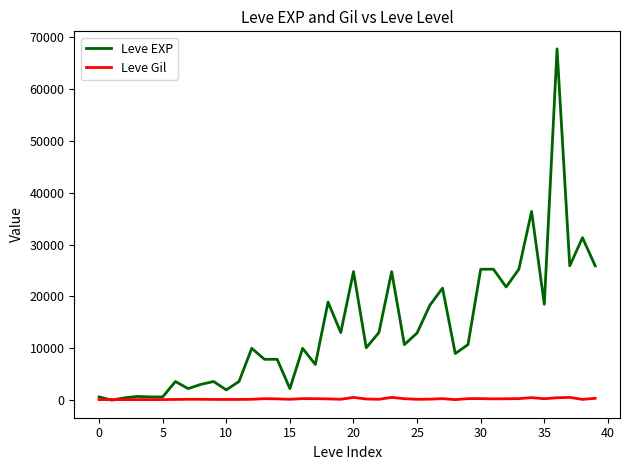

What is the maximum value shown in the chart?

67730